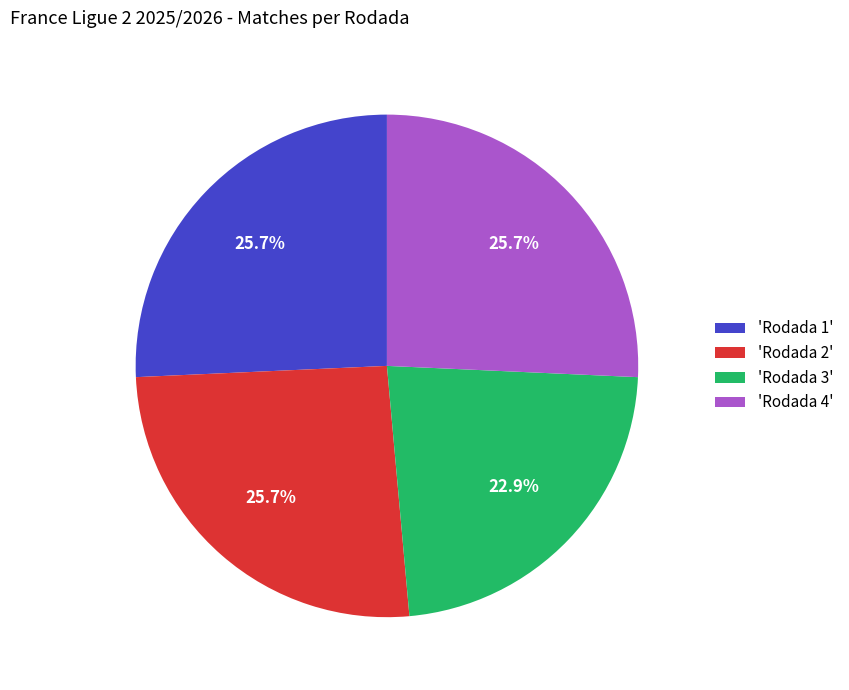

Between 'Rodada 2' and 'Rodada 3', which is larger?

'Rodada 2'